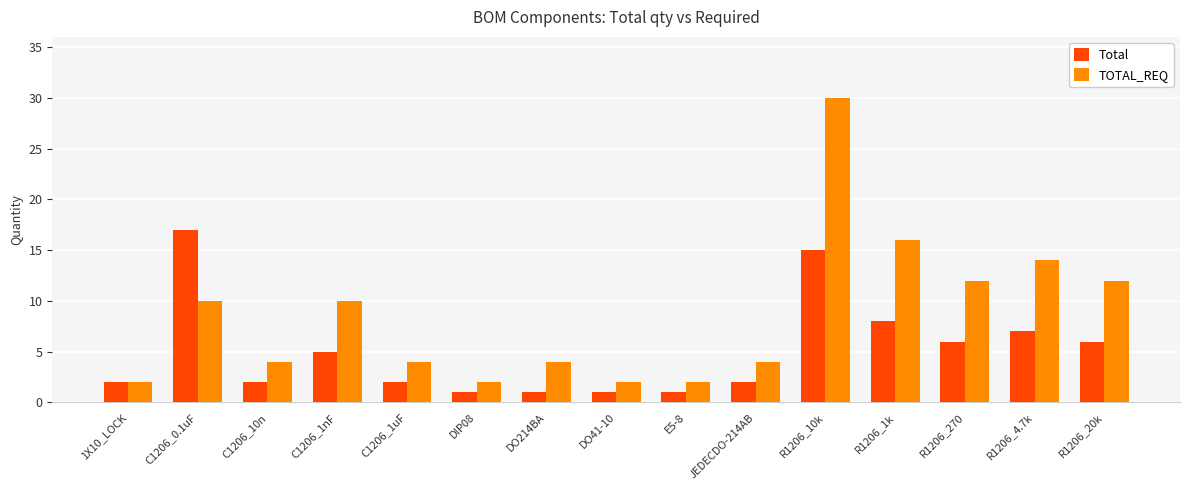

Is it true that TOTAL_REQ equals 2 at DIP08?

True